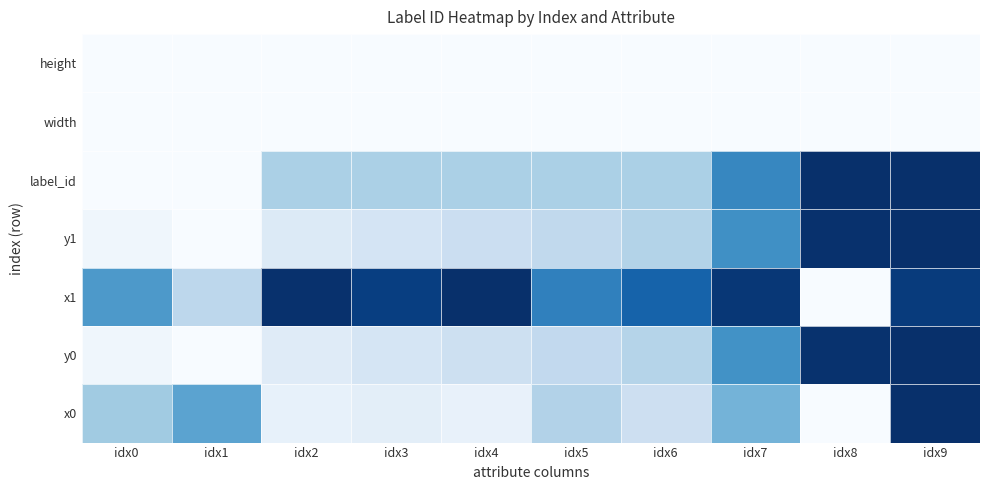

At idx9, list the series in order from largest to smallest.

y0, y1, x0, label_id, x1, width, height